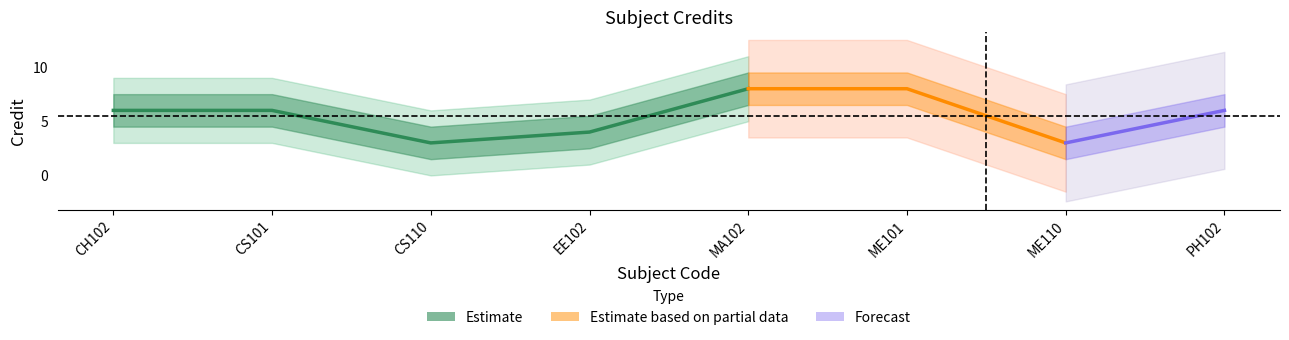

What is the greatest value displayed?

8